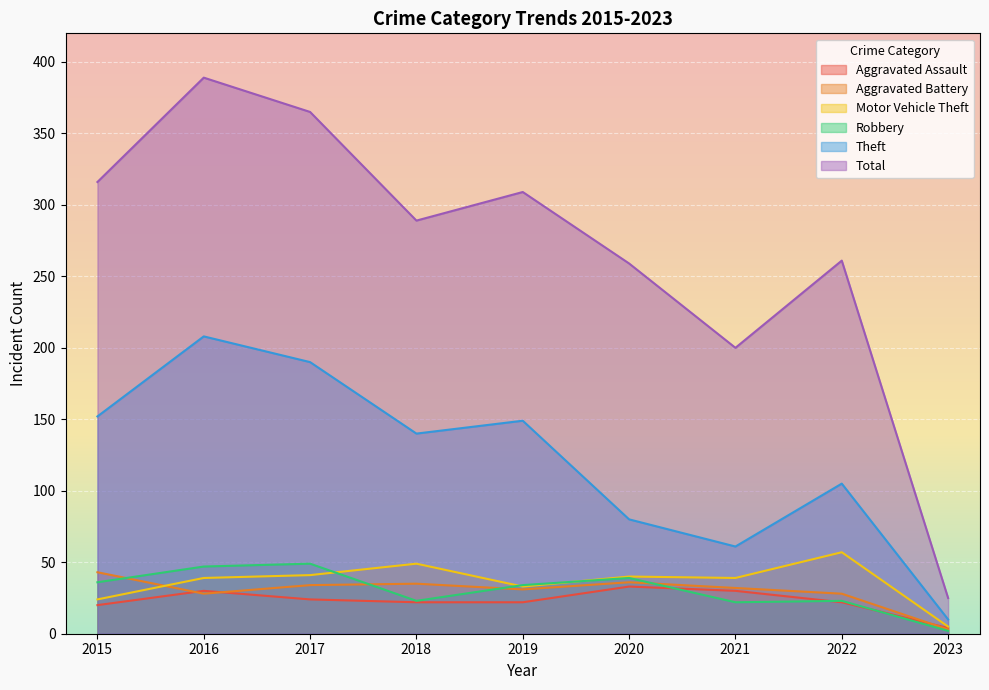

Between which two adjacent categories do Aggravated Battery and Aggravated Assault first intersect?

2015 and 2016